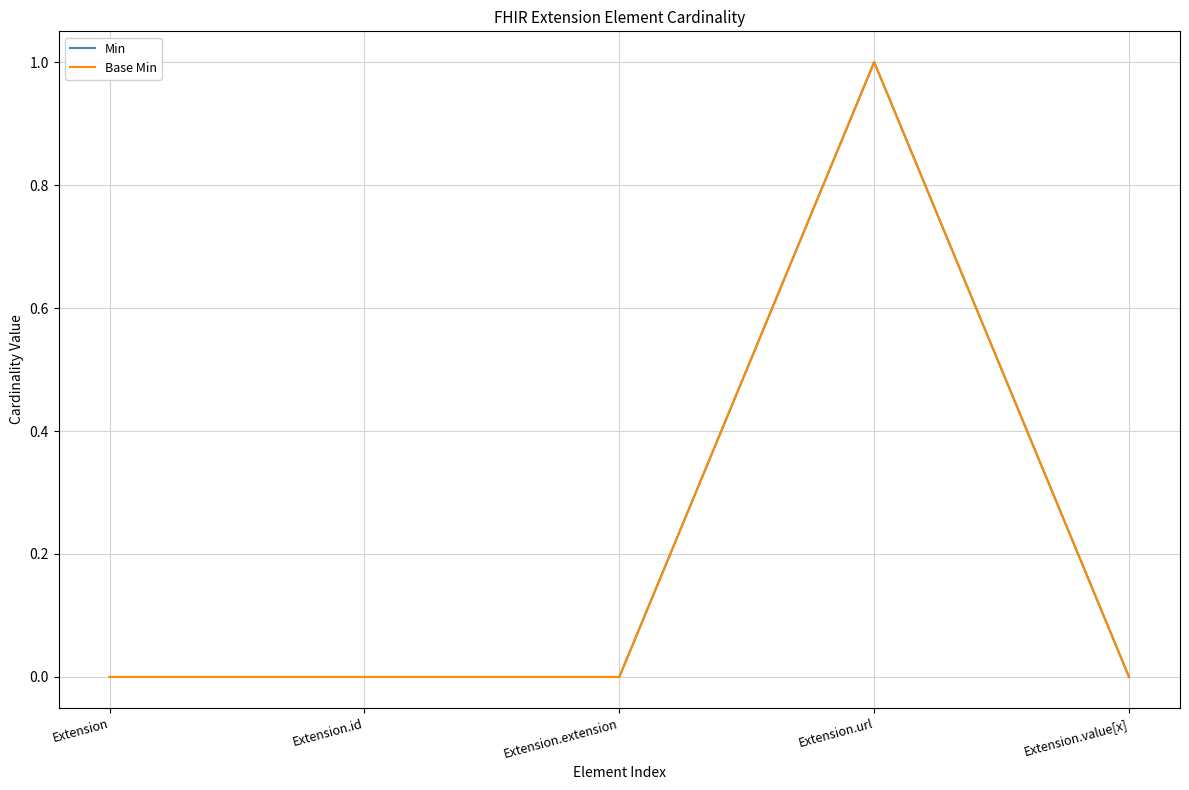

Does the chart have visible grid lines?

Yes